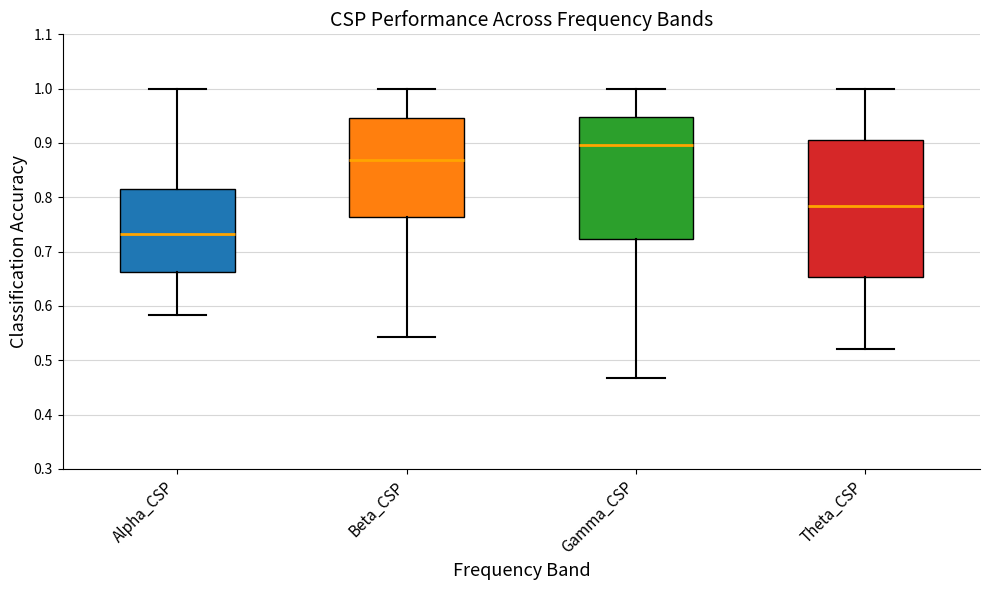

Which box has the lowest median line?

Alpha_CSP